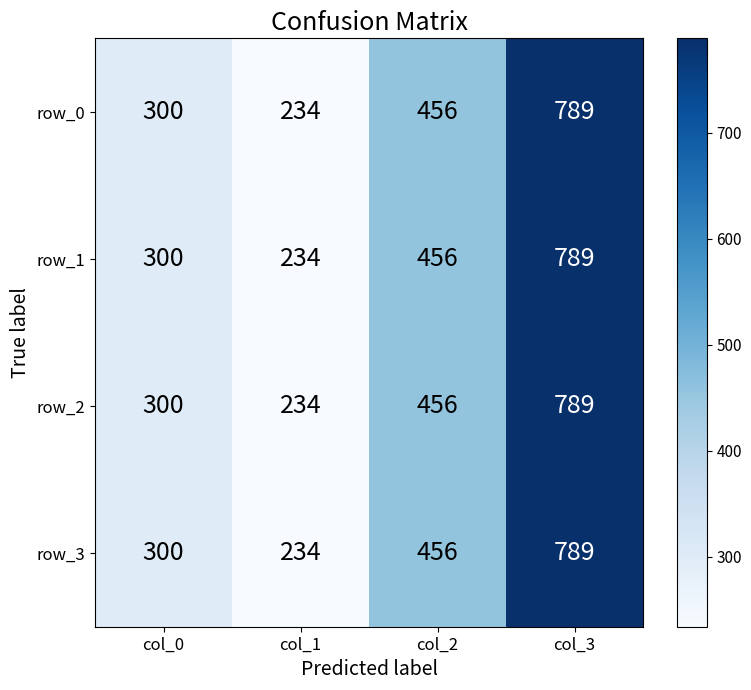

How many data points does each series have?

4